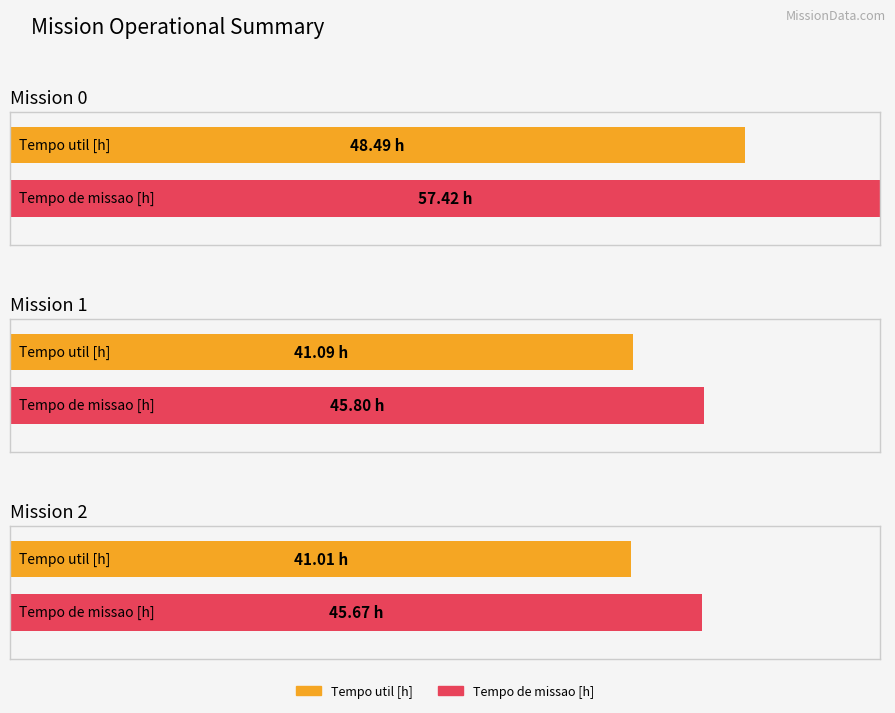

What is the sum of the Tempo util [h] values at 1 and 2?

82.1